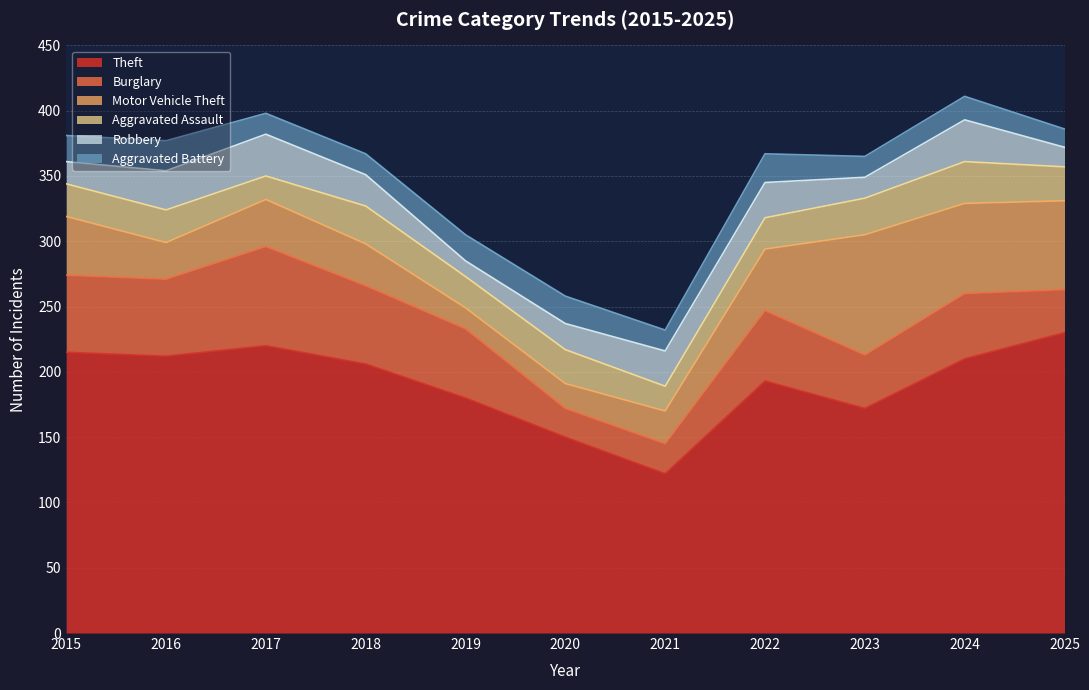

True or false: Robbery and Burglary intersect in this chart.

True